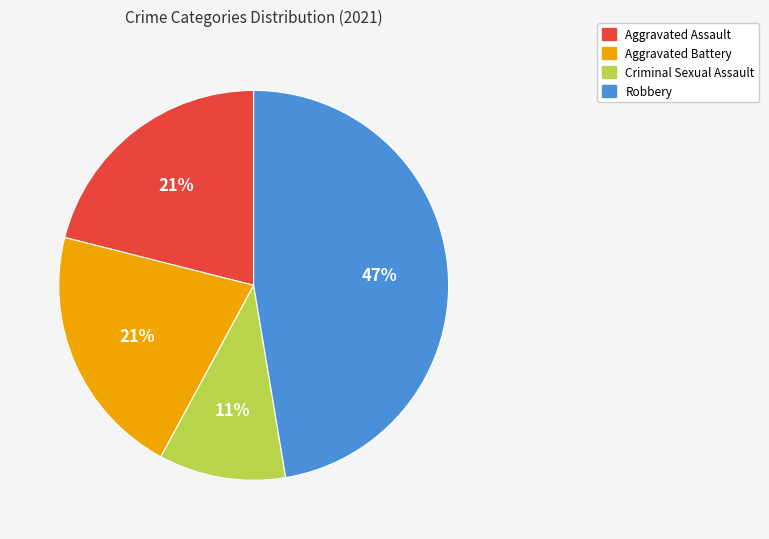

Is it true that Robbery is 47% of the pie?

True